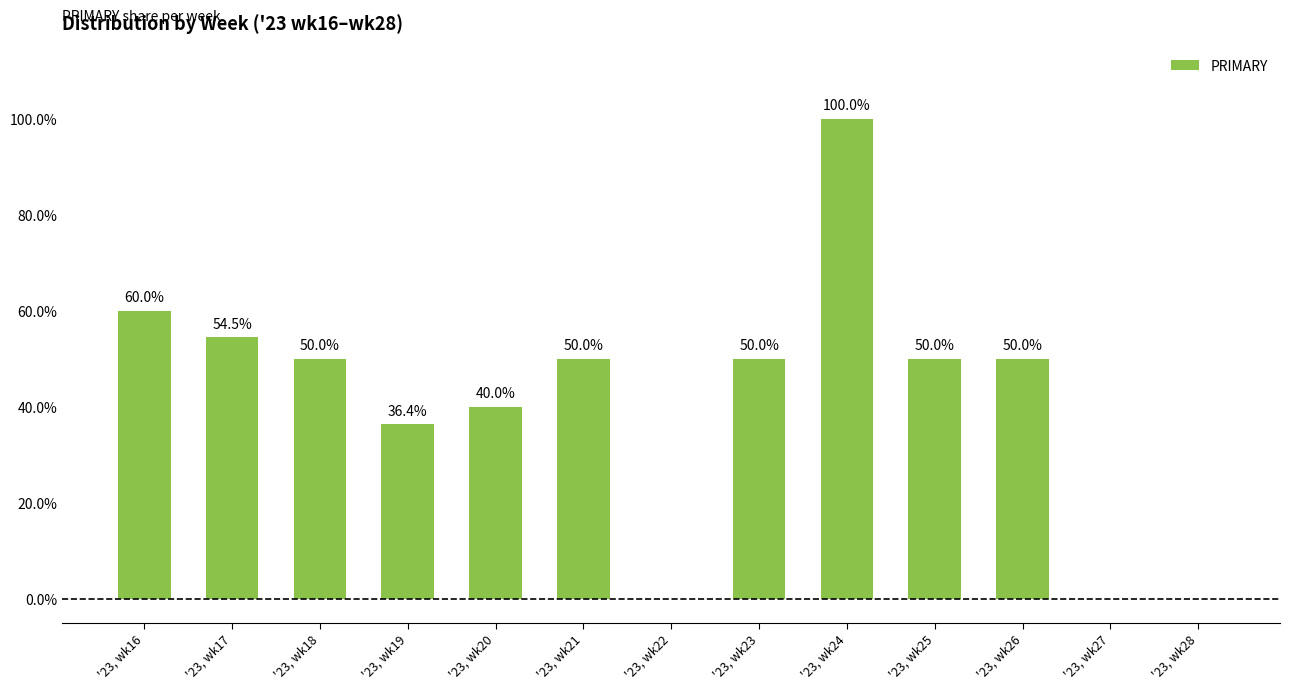

Approximately how many times larger is the value at '23, wk18 compared to '23, wk23?

1.0